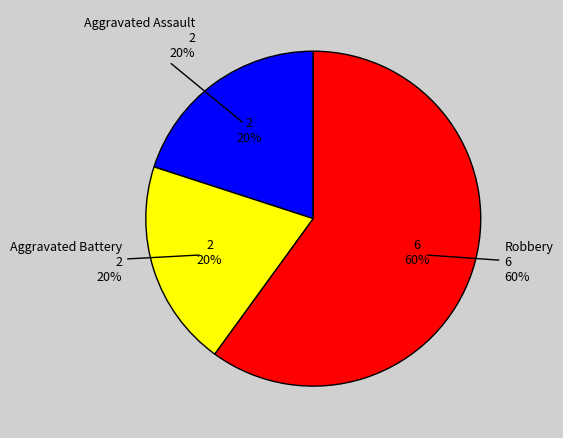

Between Aggravated Battery and Aggravated Assault, which is larger?

Aggravated Battery